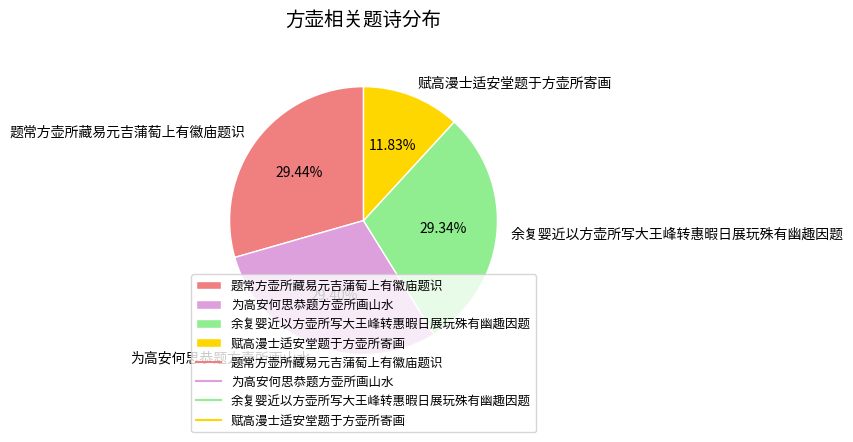

How much of the chart is everything except 赋高漫士适安堂题于方壶所寄画?

88.2%